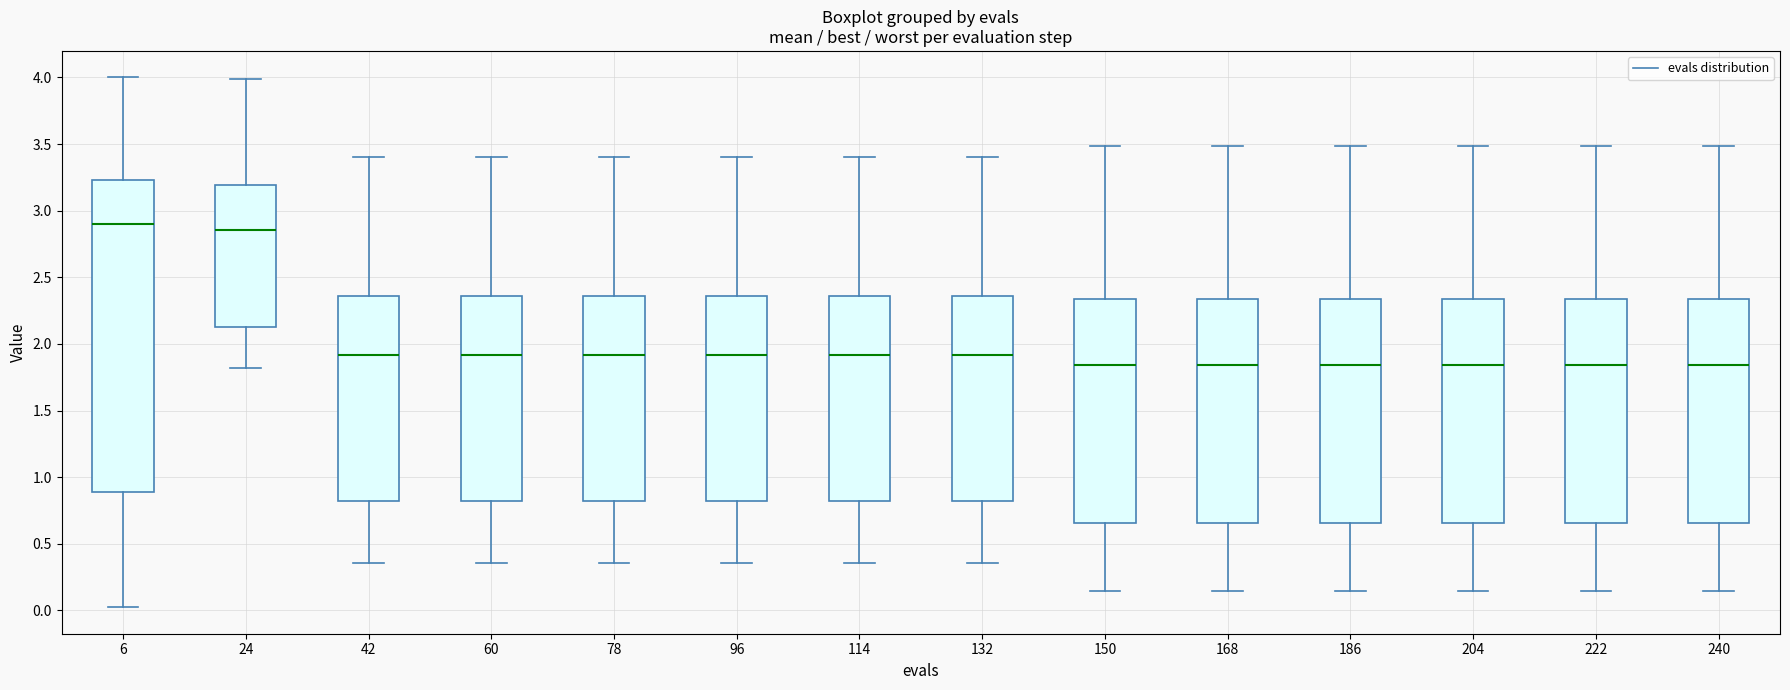

Where does the median line of the box at x = 222 sit on the y-axis? The values are not printed on the chart, so give them approximately, as read against the axis.

1.85